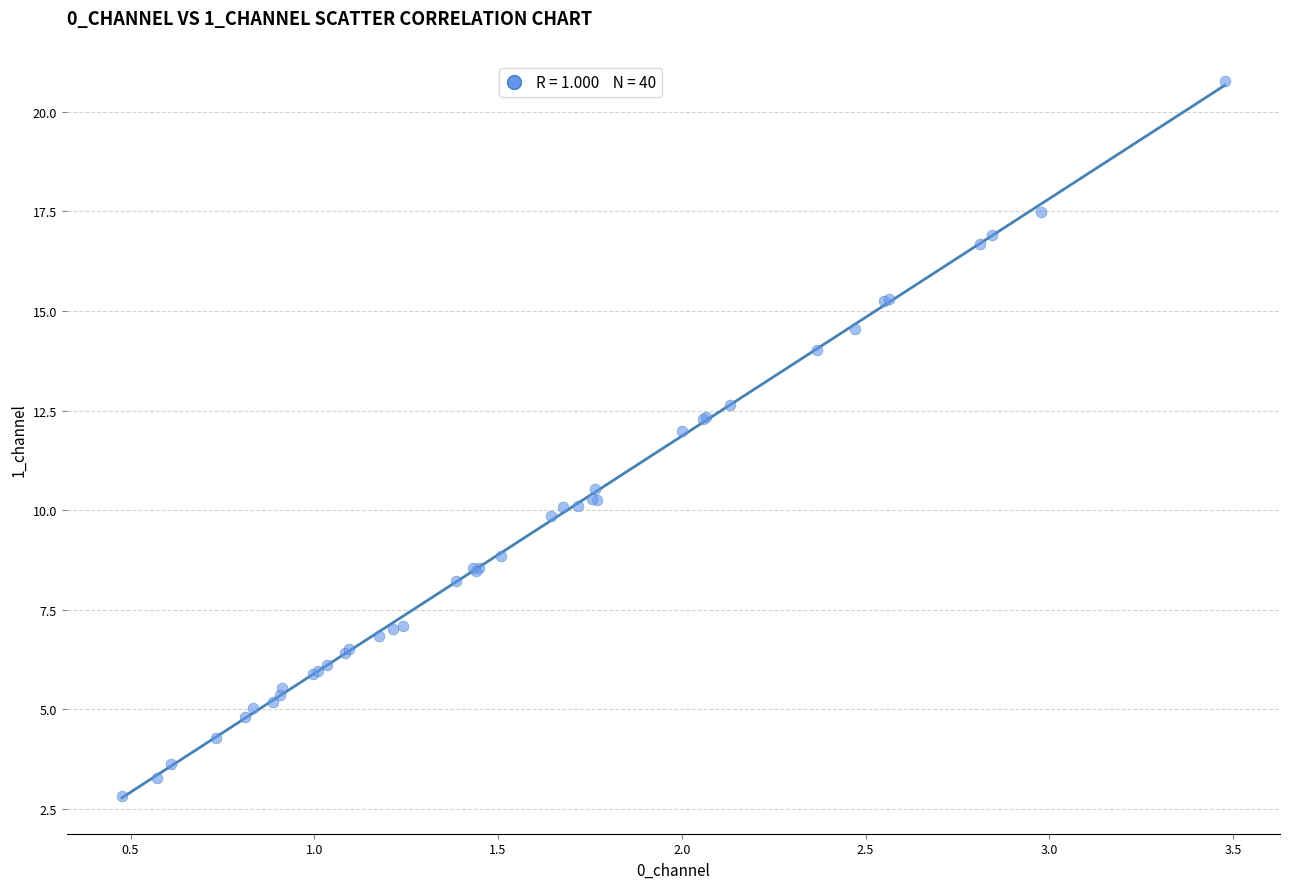

What Y value in the scatter plot is closest to 11?

10.5